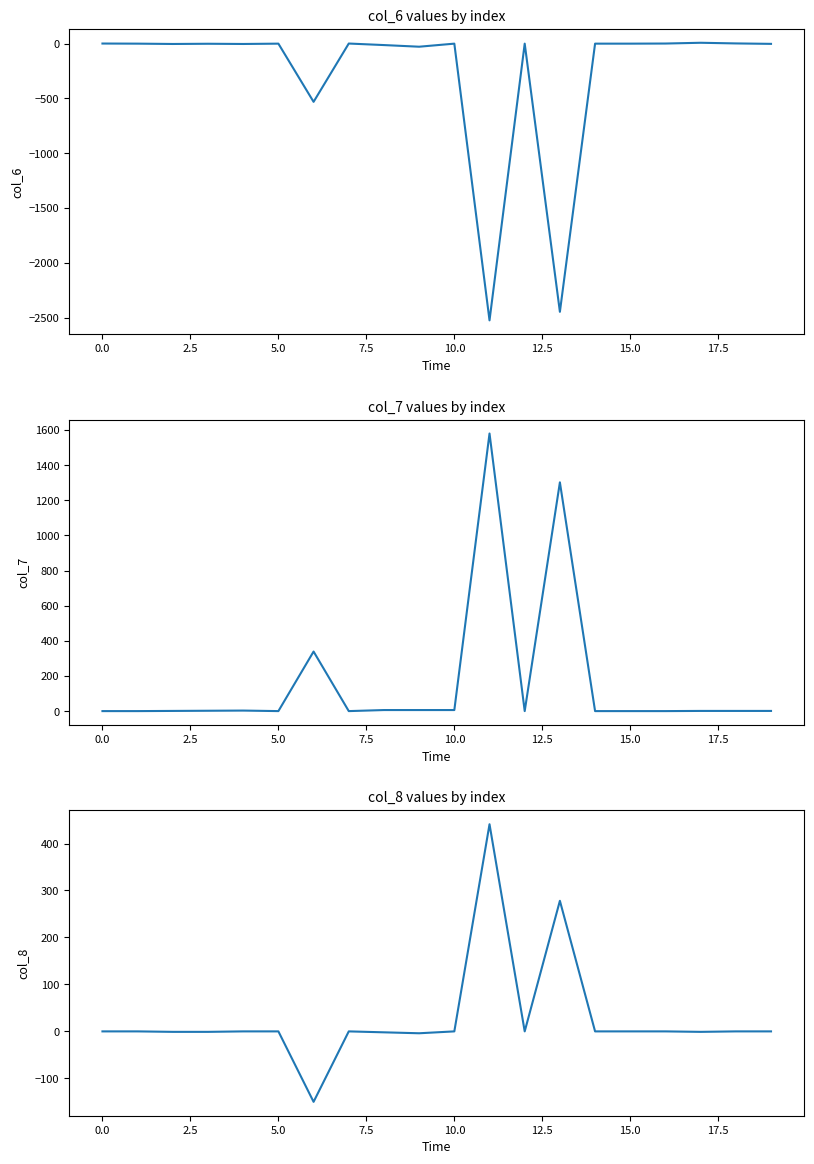

True or false: col_8 and col_6 intersect in this chart.

True